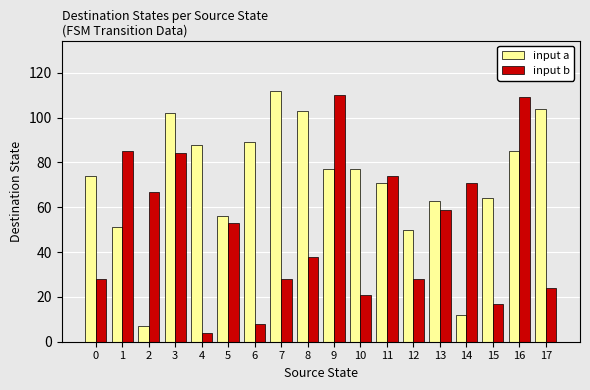

What are all the series names shown in the legend?

input a, input b